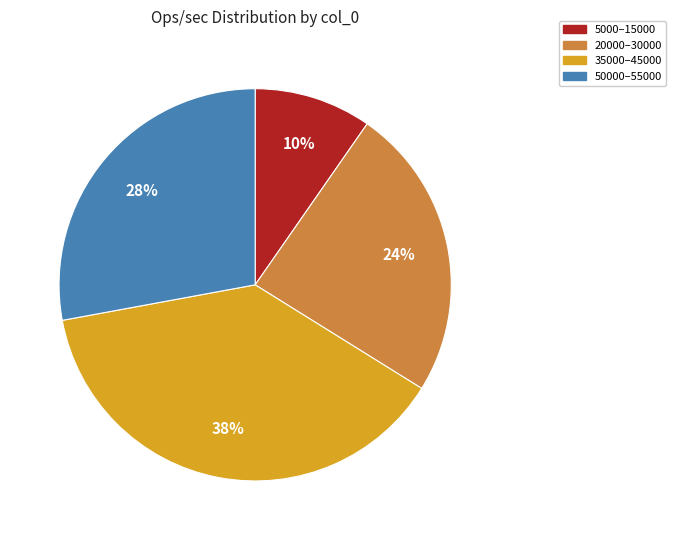

Which category has the smallest portion of the pie?

5000–15000